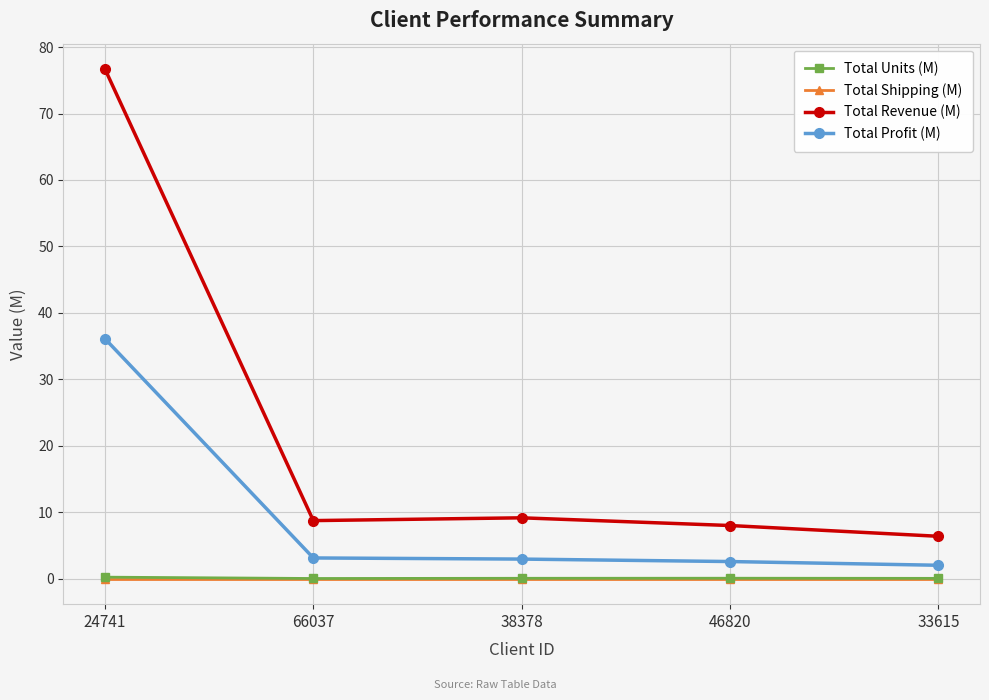

True or false: Total Revenue (M) has a value of 8.0 at 46820.

True